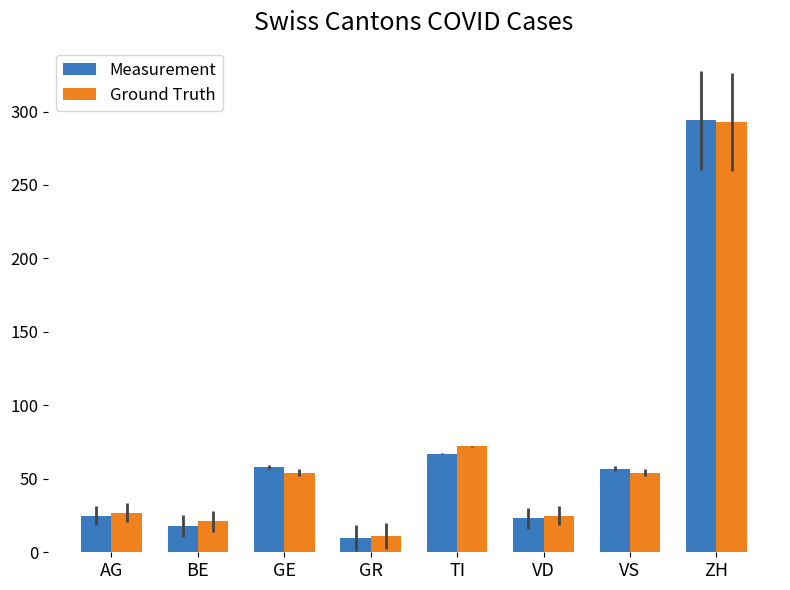

Is it true that Ground Truth equals 43 at VD?

False